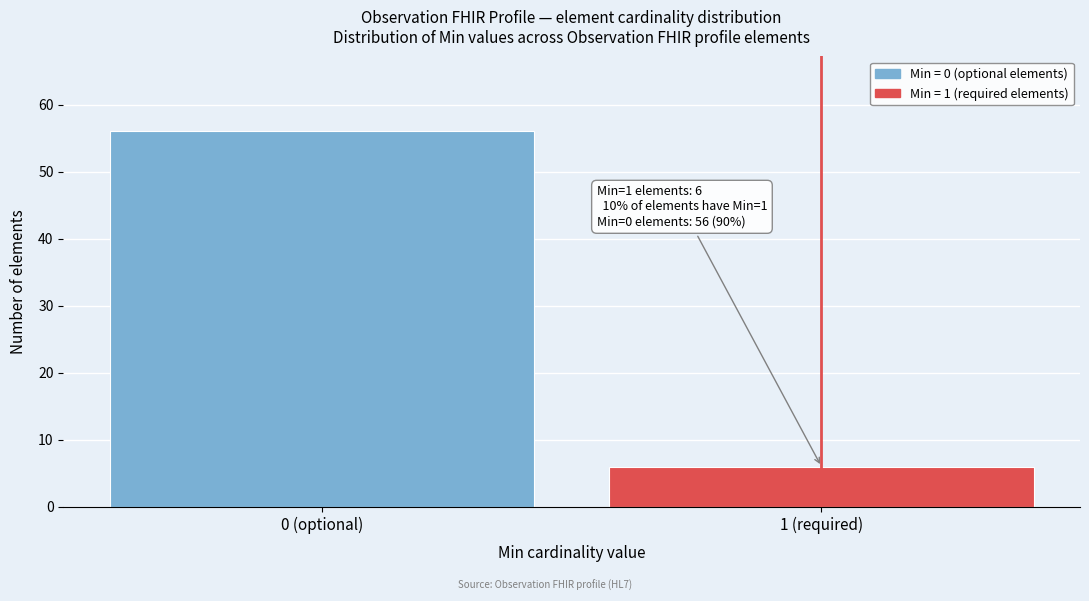

Reading left to right, what are all the values shown in this chart?

0 (optional)=56	1 (required)=6